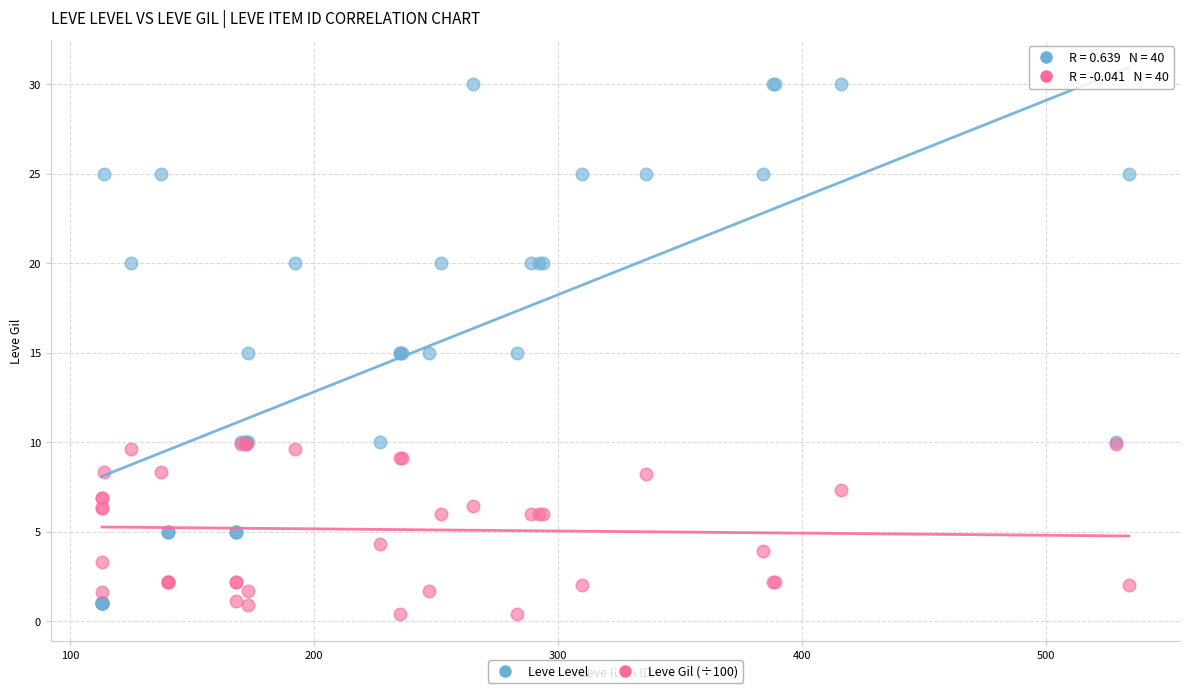

Which series contains the highest Y value?

Leve Level